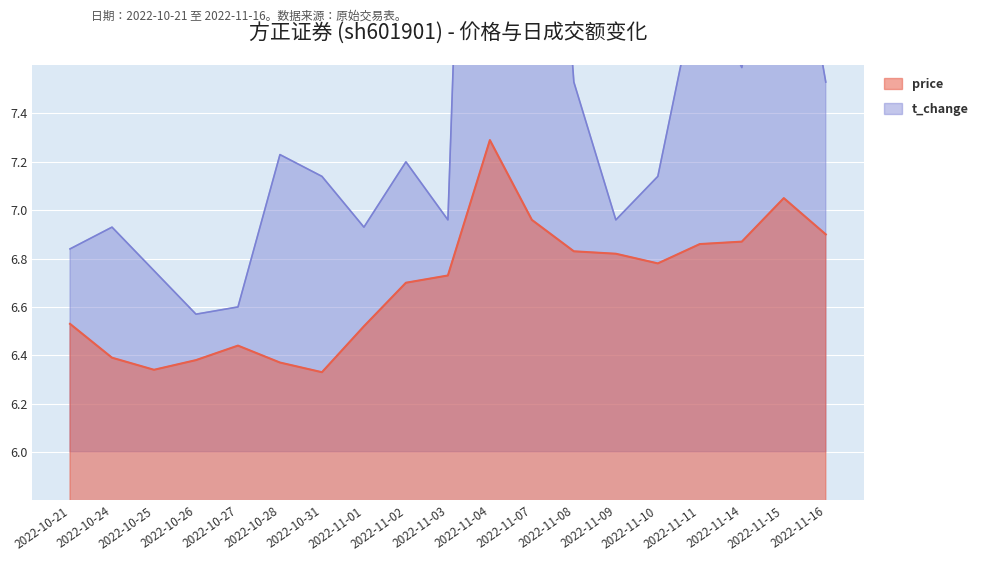

The value of price at 2022-11-16 is 2.5. True or false?

False